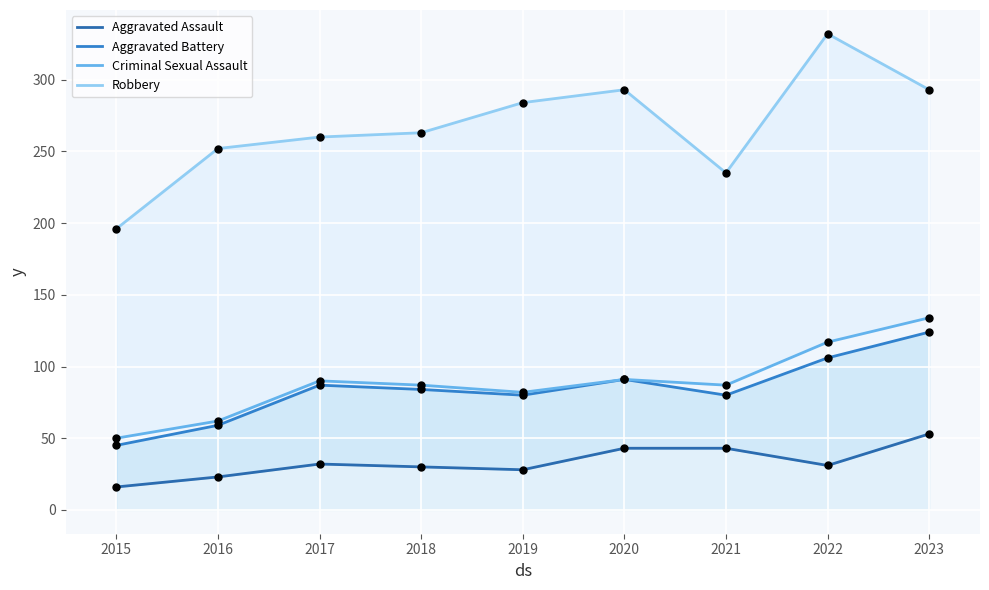

Which series contains the highest Y value?

Robbery